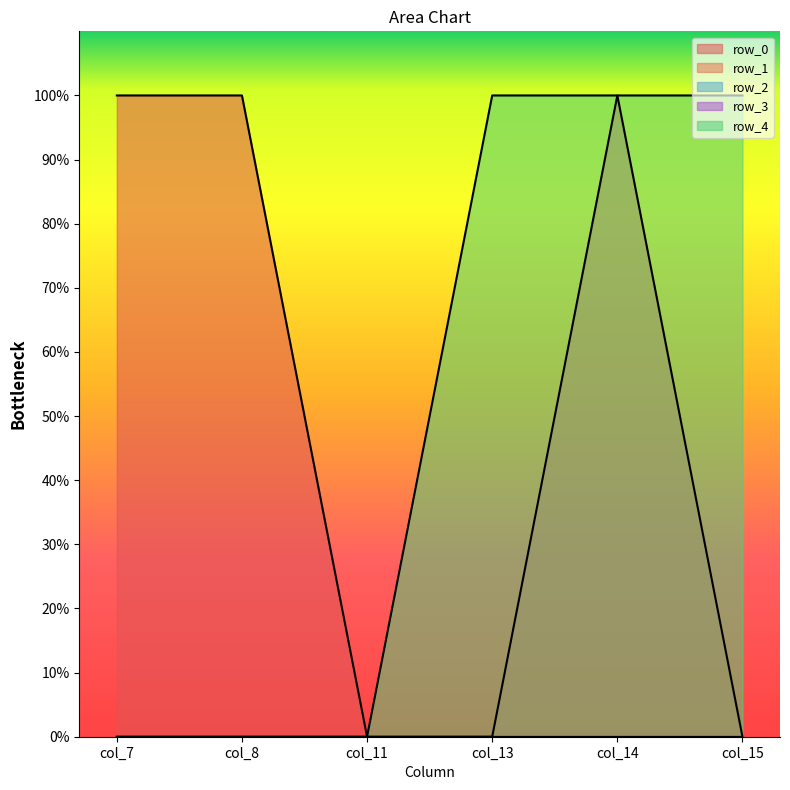

True or false: row_3 has more than 0 points higher than both neighbors.

False